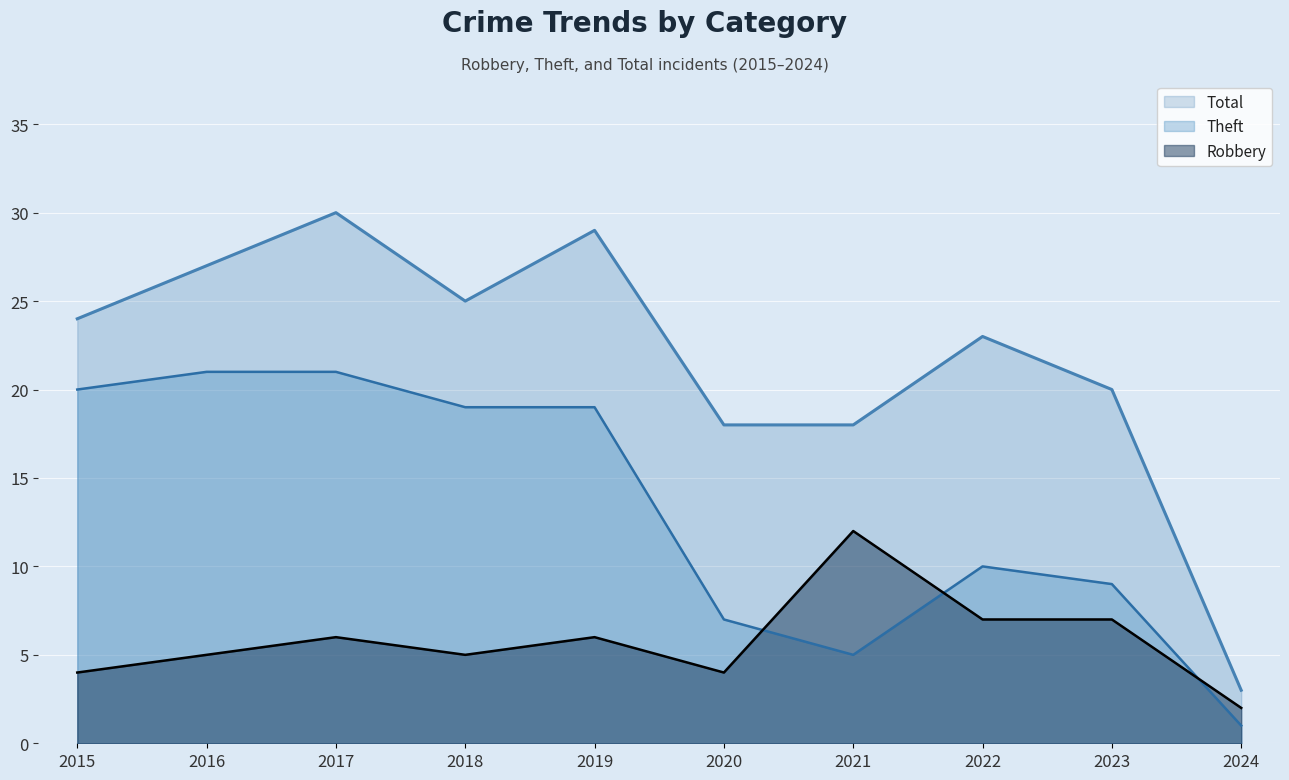

What is the difference between the Total values at 2016 and 2021?

9